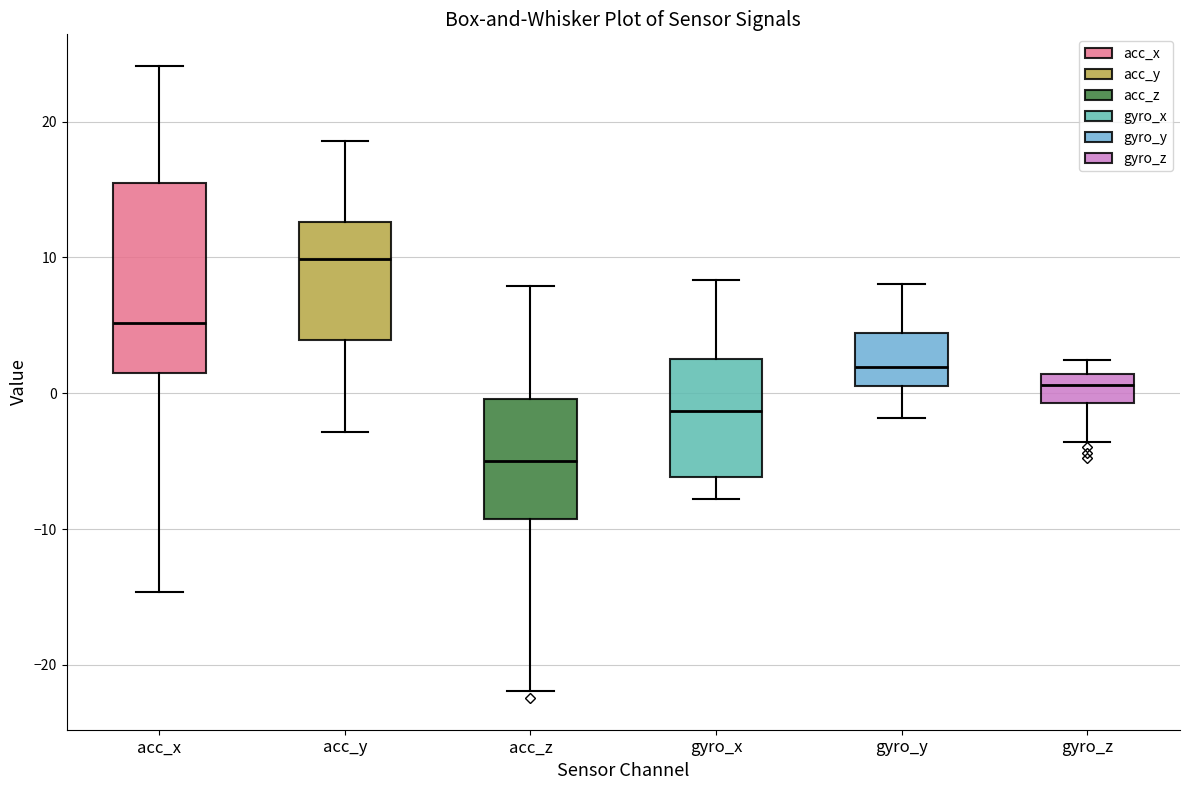

Comparing the boxes themselves (not the whiskers), which one is the tallest?

acc_x